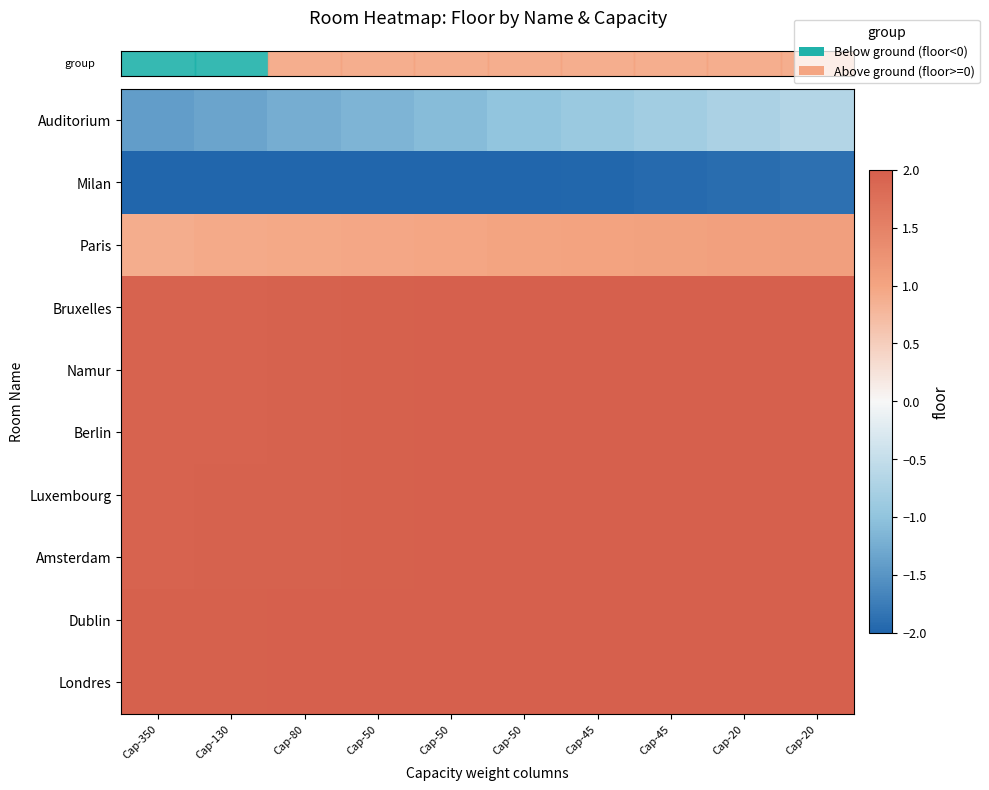

Reading left to right, what are all the values shown in this chart?

row_0: Cap-350=-1.4	Cap-130=-1.3	Cap-80=-1.2	Cap-50=-1.2	Cap-50=-1.1	Cap-50=-1.0	Cap-45=-0.9	Cap-45=-0.8	Cap-20=-0.8	Cap-20=-0.7
row_1: Cap-350=-2.2	Cap-130=-2.1	Cap-80=-2.1	Cap-50=-2.1	Cap-50=-2.0	Cap-50=-2.0	Cap-45=-2.0	Cap-45=-1.9	Cap-20=-1.9	Cap-20=-1.9
row_2: Cap-350=0.9	Cap-130=0.9	Cap-80=0.9	Cap-50=1.0	Cap-50=1.0	Cap-50=1.0	Cap-45=1.0	Cap-45=1.0	Cap-20=1.1	Cap-20=1.1
row_3: Cap-350=1.9	Cap-130=2.0	Cap-80=2.0	Cap-50=2.0	Cap-50=2.0	Cap-50=2.0	Cap-45=2.0	Cap-45=2.0	Cap-20=2.0	Cap-20=2.0
row_4: Cap-350=1.9	Cap-130=2.0	Cap-80=2.0	Cap-50=2.0	Cap-50=2.0	Cap-50=2.0	Cap-45=2.0	Cap-45=2.0	Cap-20=2.0	Cap-20=2.0
row_5: Cap-350=1.9	Cap-130=2.0	Cap-80=2.0	Cap-50=2.0	Cap-50=2.0	Cap-50=2.0	Cap-45=2.0	Cap-45=2.0	Cap-20=2.0	Cap-20=2.0
row_6: Cap-350=1.9	Cap-130=2.0	Cap-80=2.0	Cap-50=2.0	Cap-50=2.0	Cap-50=2.0	Cap-45=2.0	Cap-45=2.0	Cap-20=2.0	Cap-20=2.0
row_7: Cap-350=1.9	Cap-130=2.0	Cap-80=2.0	Cap-50=2.0	Cap-50=2.0	Cap-50=2.0	Cap-45=2.0	Cap-45=2.0	Cap-20=2.0	Cap-20=2.0
row_8: Cap-350=2.0	Cap-130=2.0	Cap-80=2.0	Cap-50=2.0	Cap-50=2.0	Cap-50=2.0	Cap-45=2.0	Cap-45=2.0	Cap-20=2.0	Cap-20=2.0
row_9: Cap-350=2.0	Cap-130=2.0	Cap-80=2.0	Cap-50=2.0	Cap-50=2.0	Cap-50=2.0	Cap-45=2.0	Cap-45=2.0	Cap-20=2.0	Cap-20=2.0